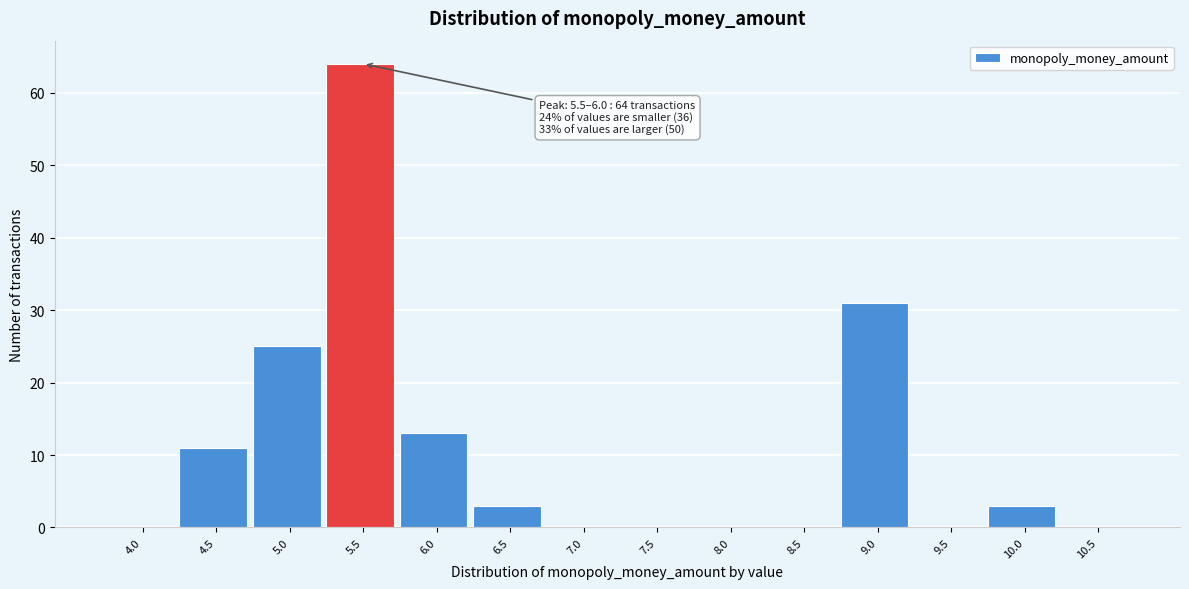

Reading left to right, list all the values displayed in this chart.

4.0=0	4.5=11	5.0=25	5.5=64	6.0=13	6.5=3	7.0=0	7.5=0	8.0=0	8.5=0	9.0=31	9.5=0	10.0=3	10.5=0